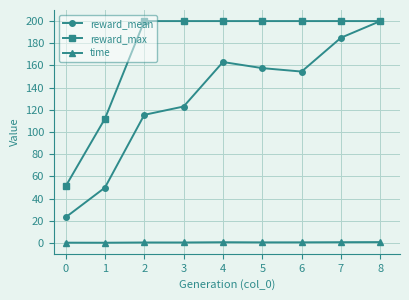

What is the approximate value of reward_max at 0?

51.0